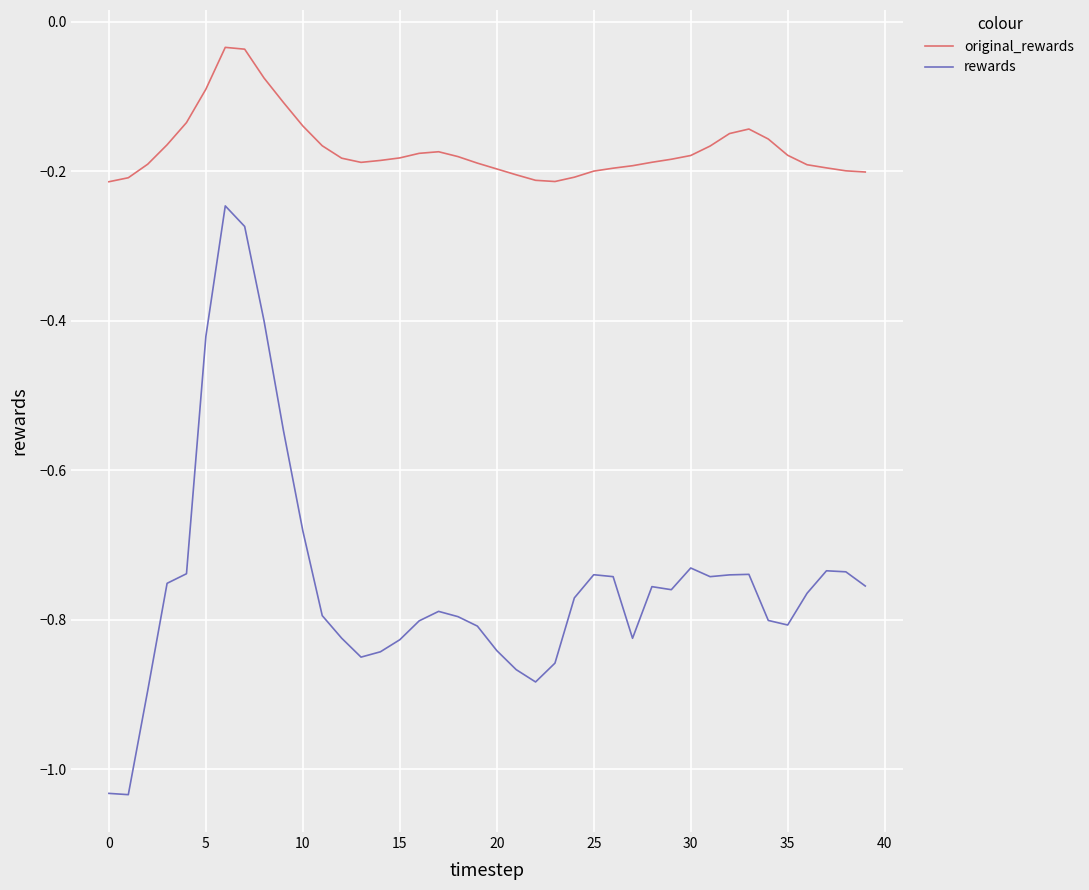

What is the difference between the maximum and minimum values in the rewards series?

0.8